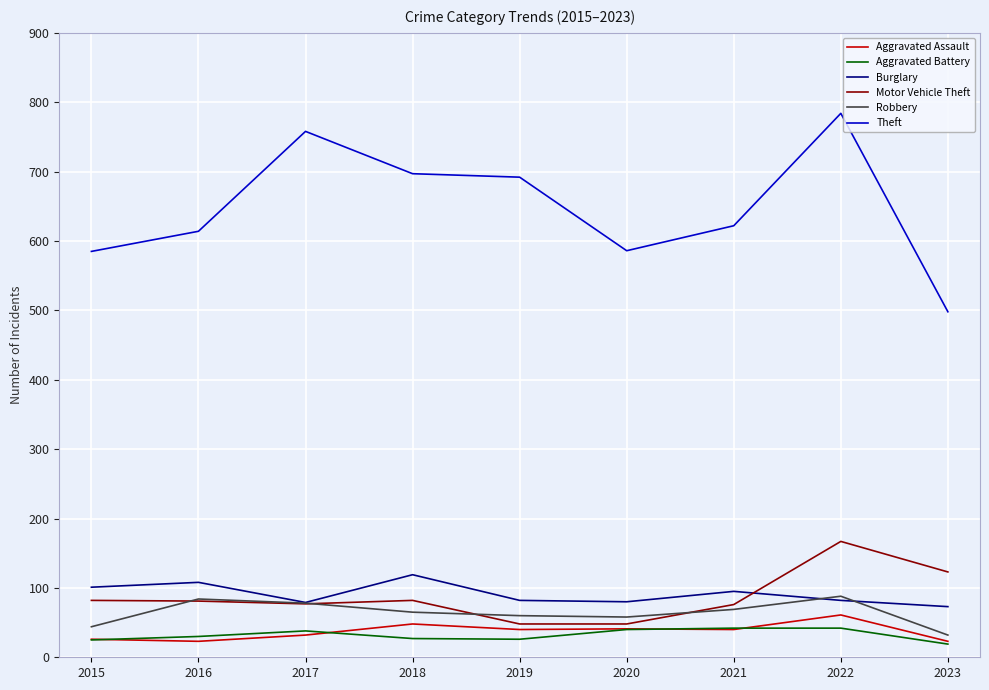

What is the greatest value displayed?

784